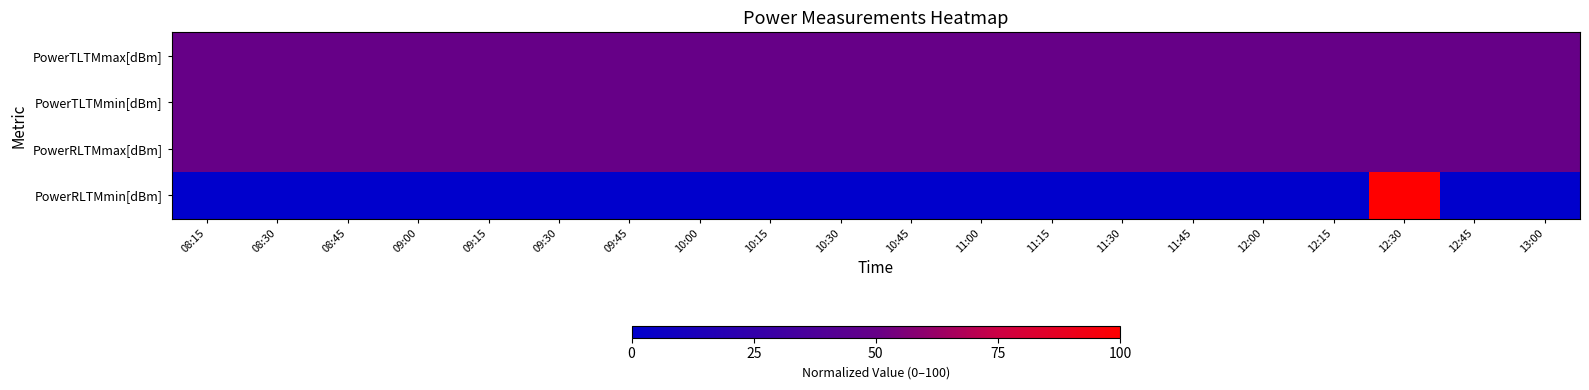

Rank the series at 11:45 from lowest to highest value.

PowerRLTMmin[dBm], PowerTLTMmax[dBm], PowerTLTMmin[dBm], PowerRLTMmax[dBm]